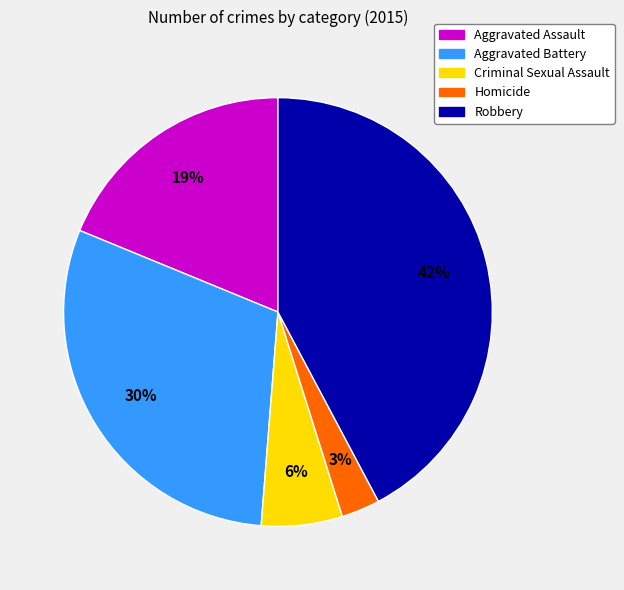

Rank the categories by value from lowest to highest.

Homicide, Criminal Sexual Assault, Aggravated Assault, Aggravated Battery, Robbery